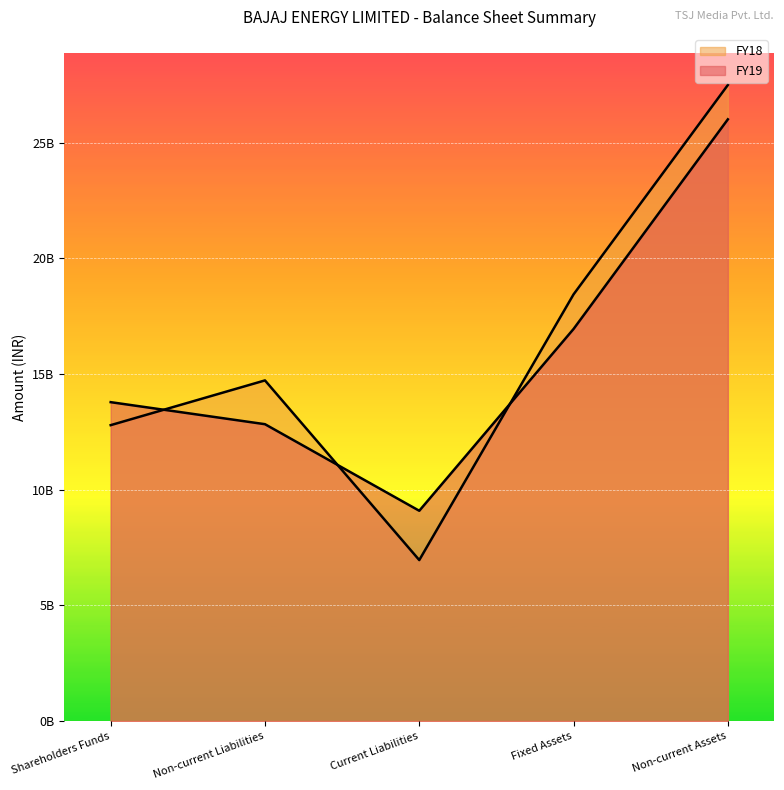

How many interior local valleys does the FY19 series have?

1